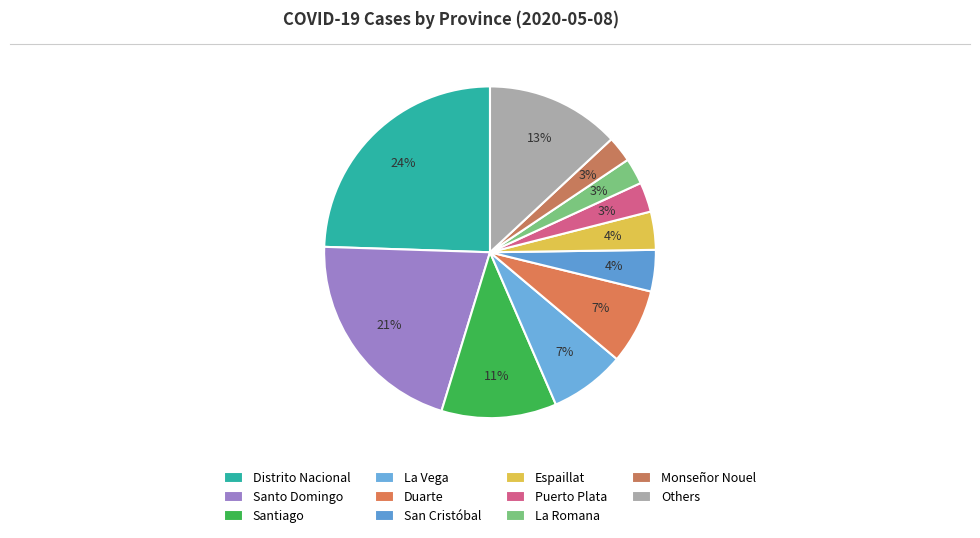

How many segments does this pie chart have?

11